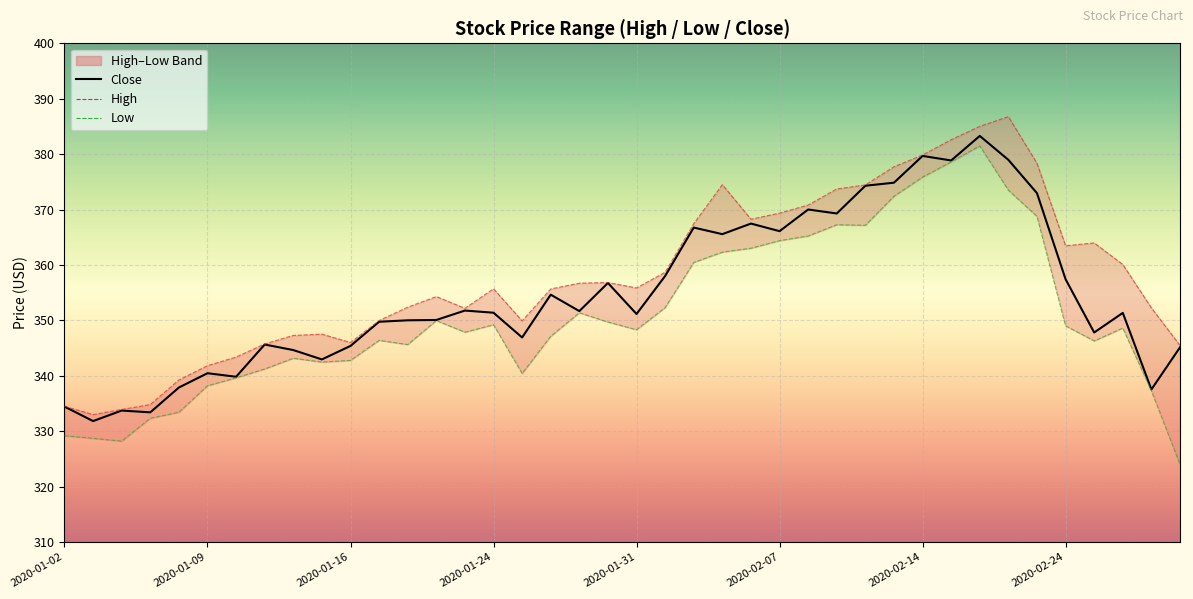

How many data points are less than 351?

18